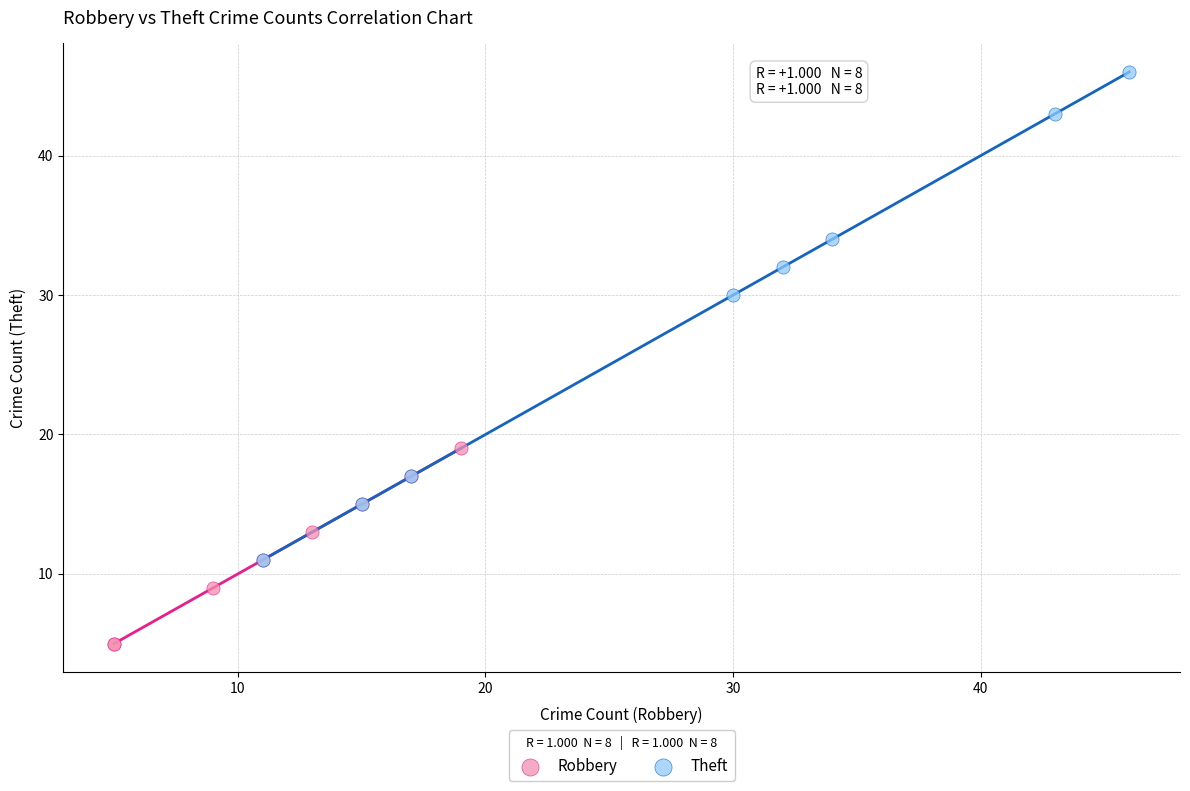

Which series has the largest Y range (max minus min)?

Theft